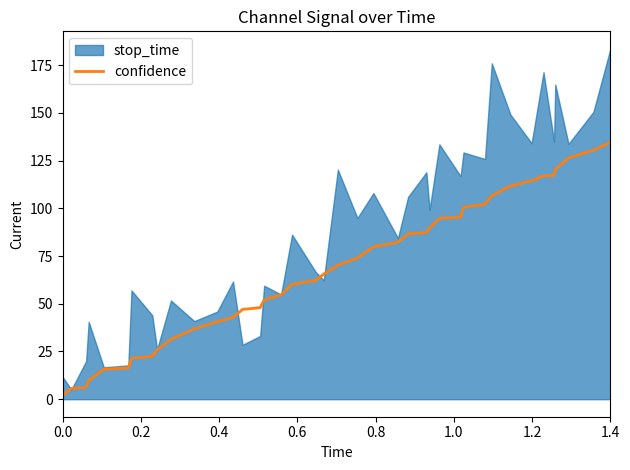

What is the highest value of the confidence series?

134.6